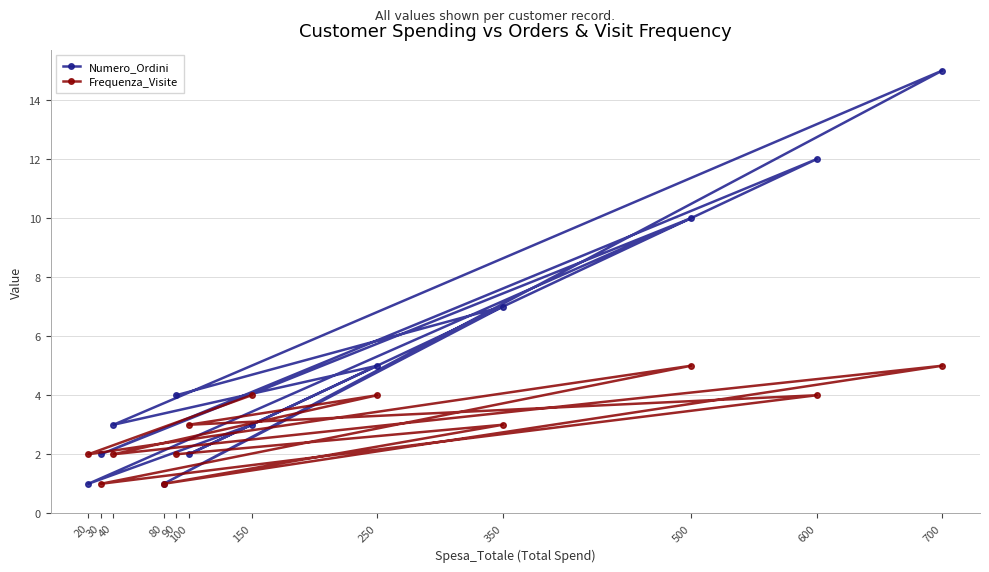

What are all the series names shown in the legend?

Numero_Ordini, Frequenza_Visite